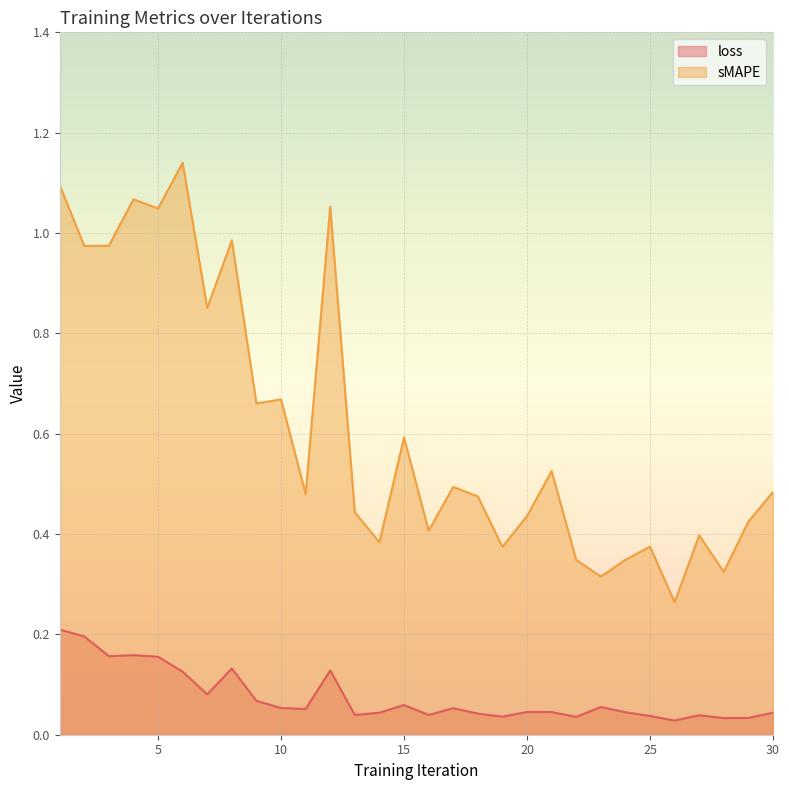

Is the value of sMAPE at 10 greater than the value of loss at 19?

Yes